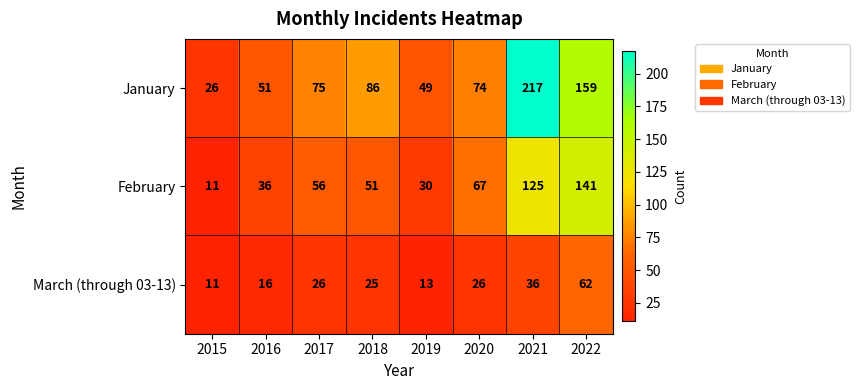

Is it true that January equals 70 at 2019?

False